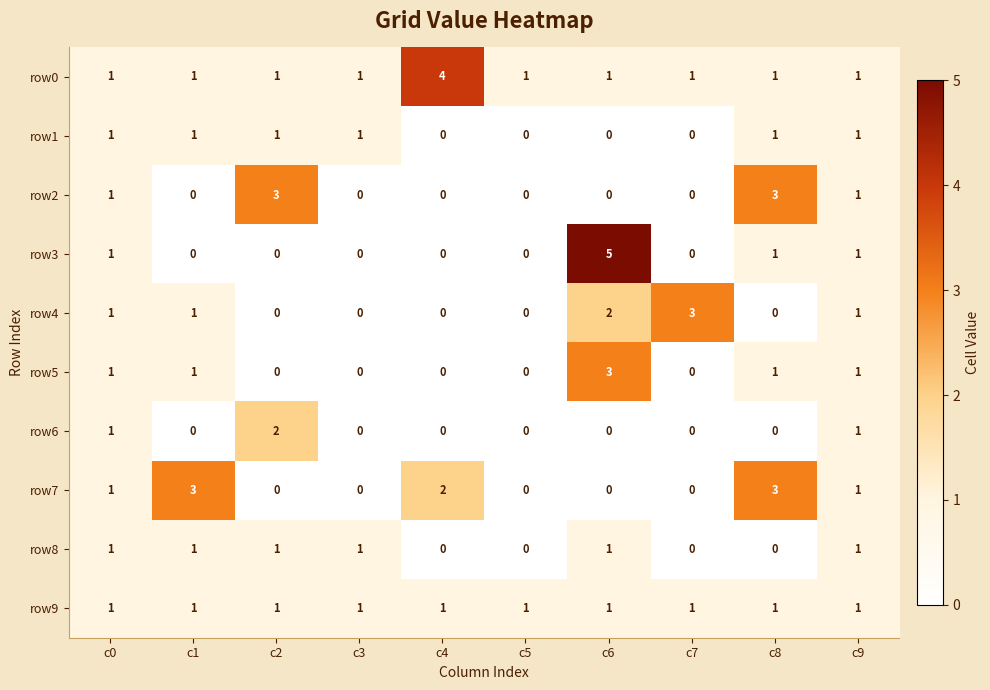

Which series has the largest range (max minus min)?

row3